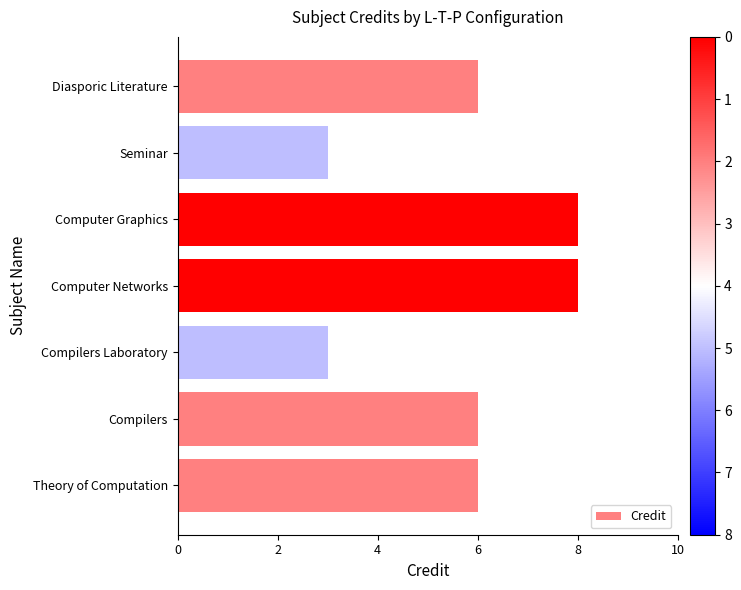

Between Diasporic Literature and Computer Networks, which is larger?

Computer Networks